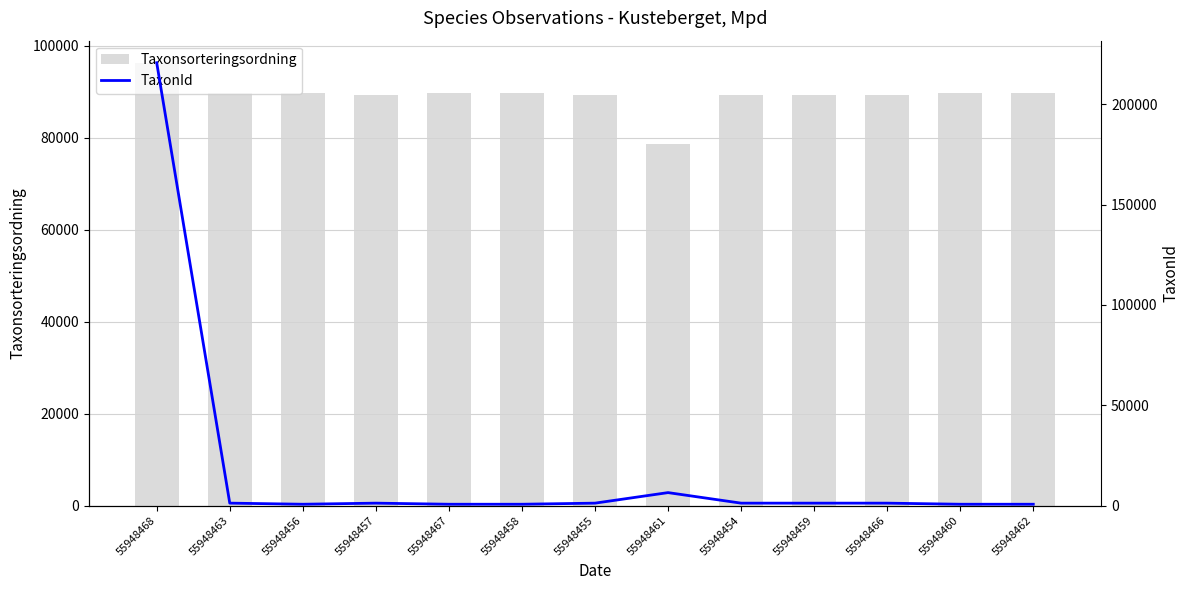

Rank the series by their average value, from lowest to highest.

TaxonId, Taxonsorteringsordning